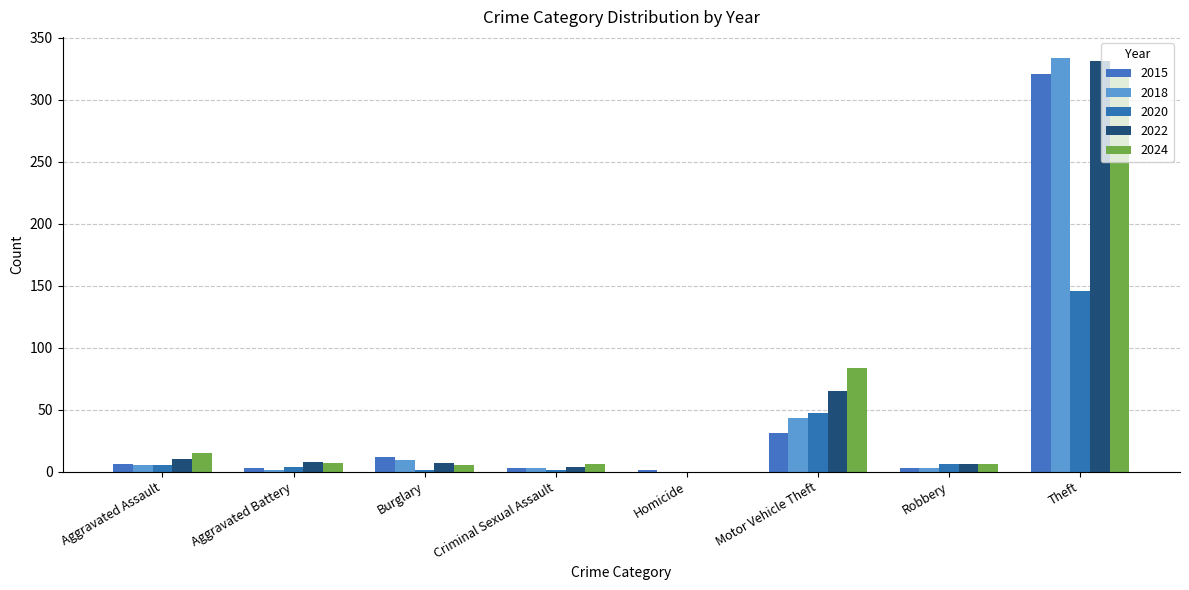

What is the average value of the 2015 series?

48